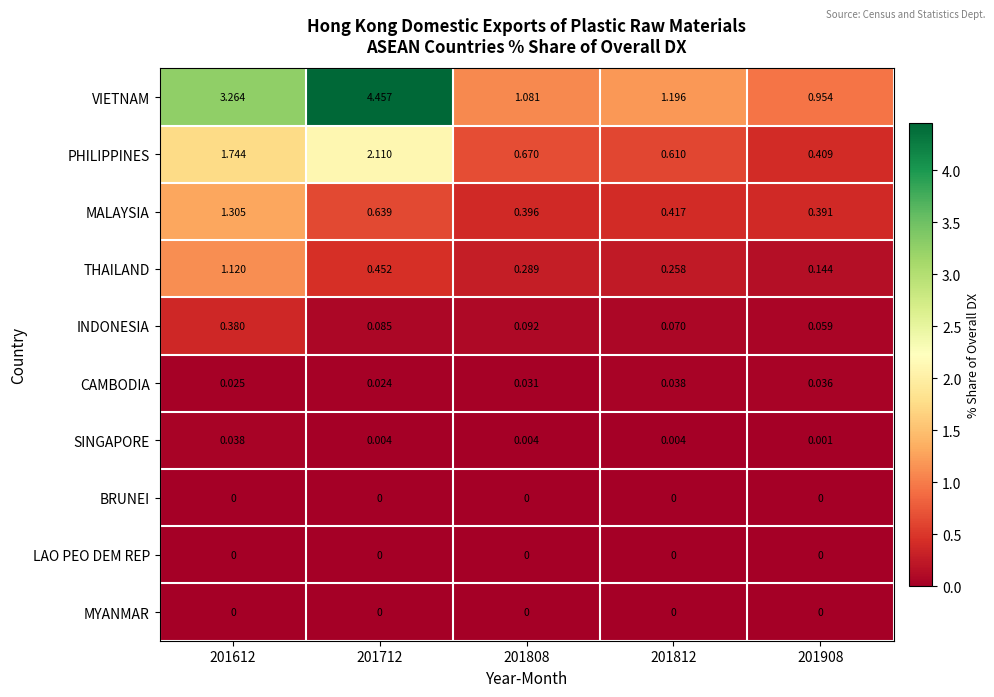

Between 201812 and 201908, which series saw the biggest shift?

VIETNAM